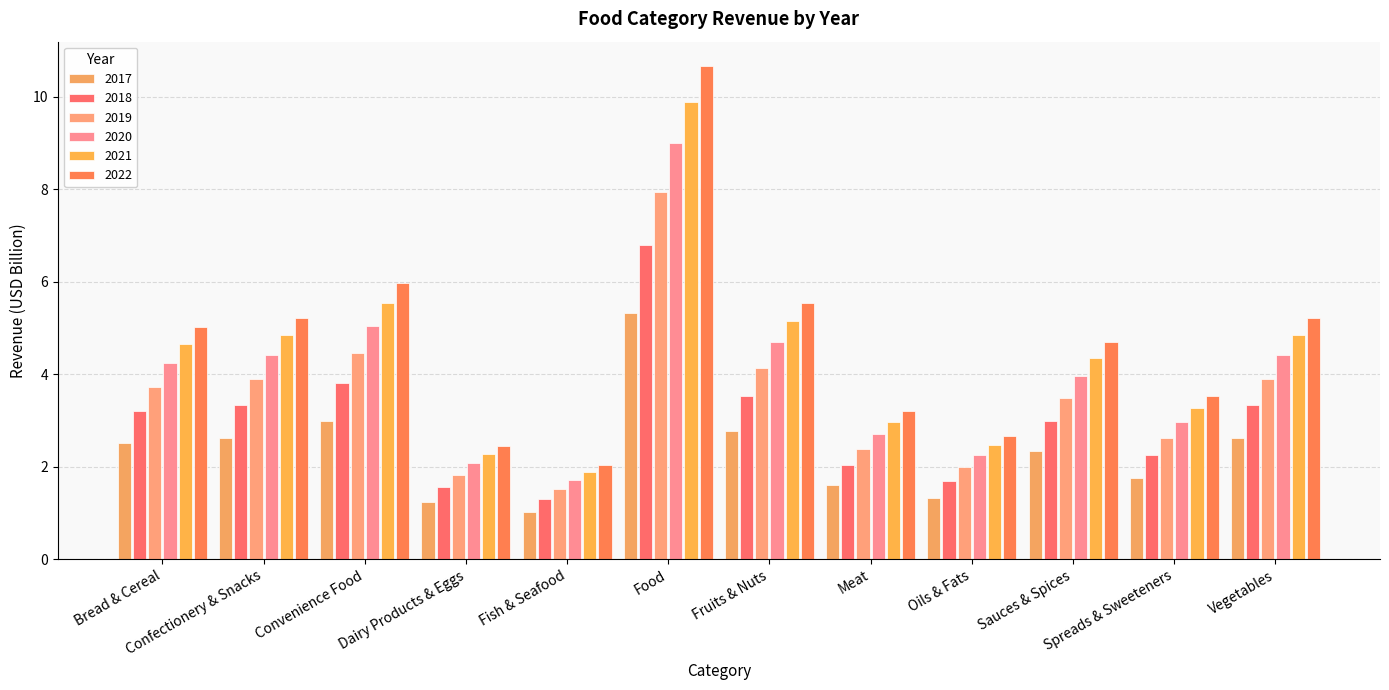

What is the value of the 2020 bar at the 3rd from the left?

5.0